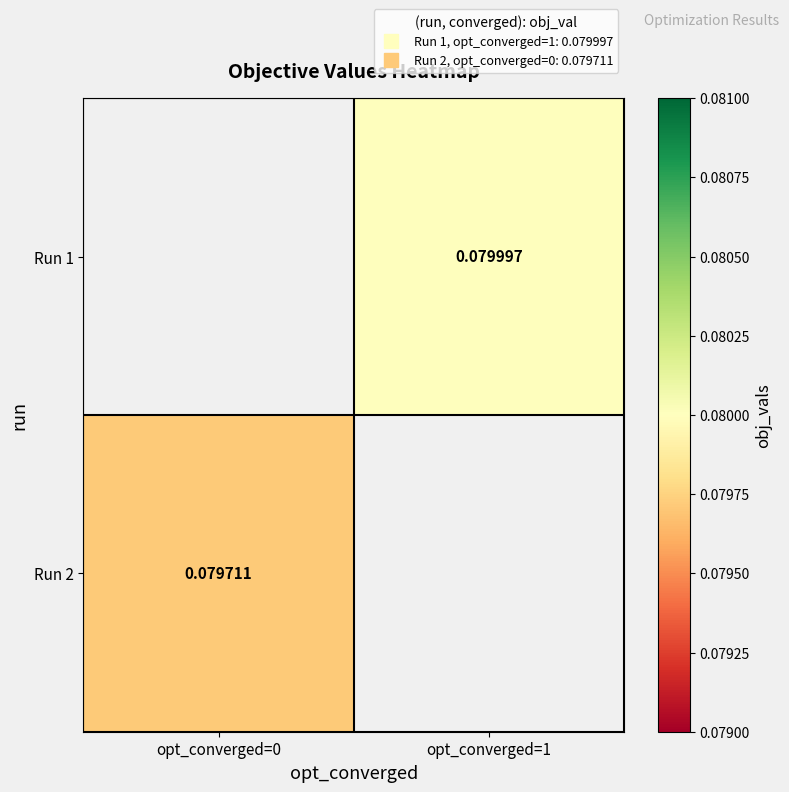

Which series has the largest range (max minus min)?

Run 2